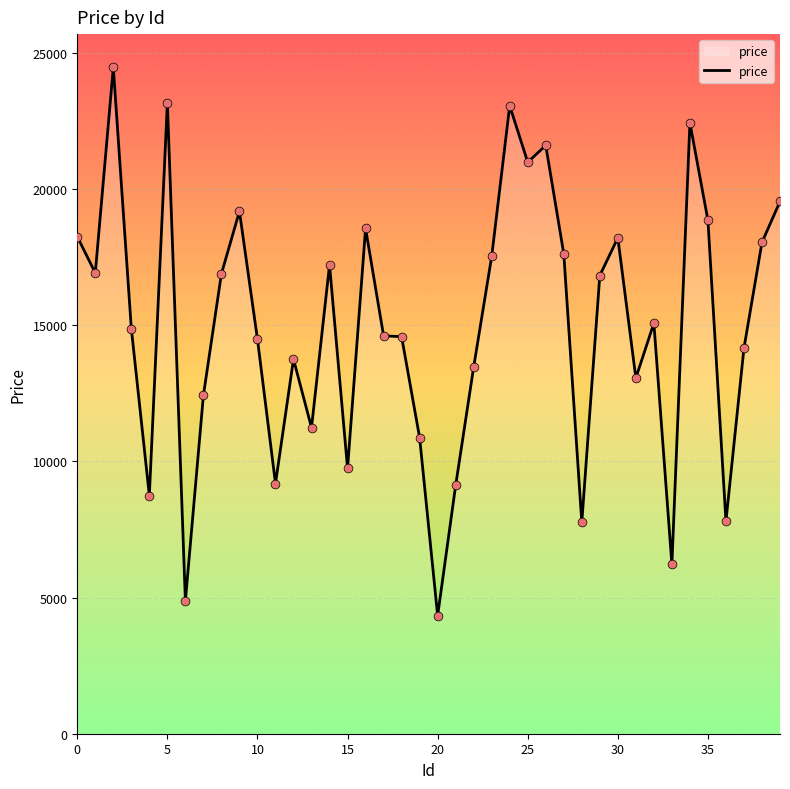

What is the difference between the maximum and minimum values?

20134.9